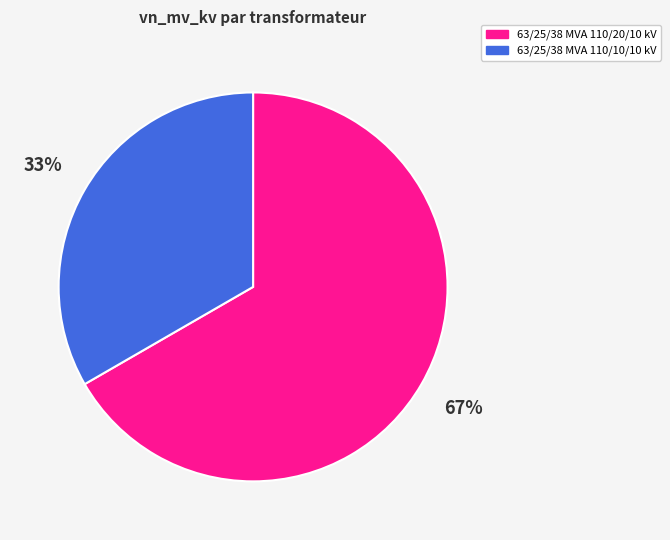

Does 63/25/38 MVA 110/10/10 kV represent more than half of the total?

No